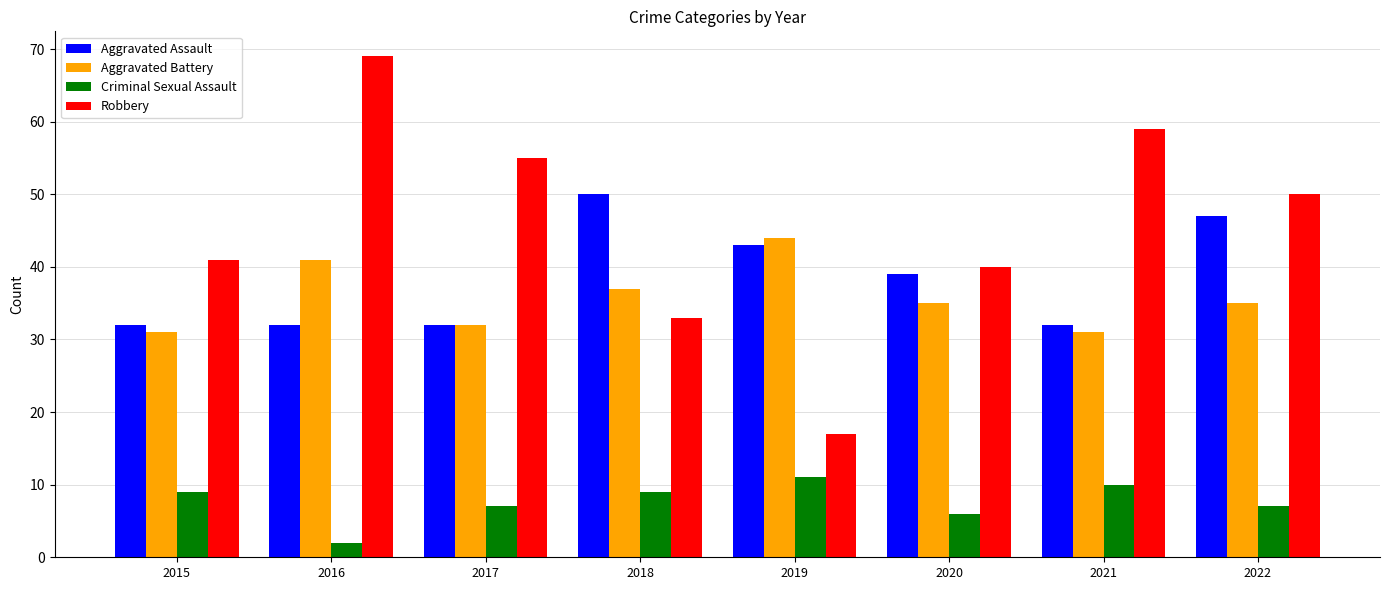

What is the value of the Robbery bar at the 5th from the left?

17